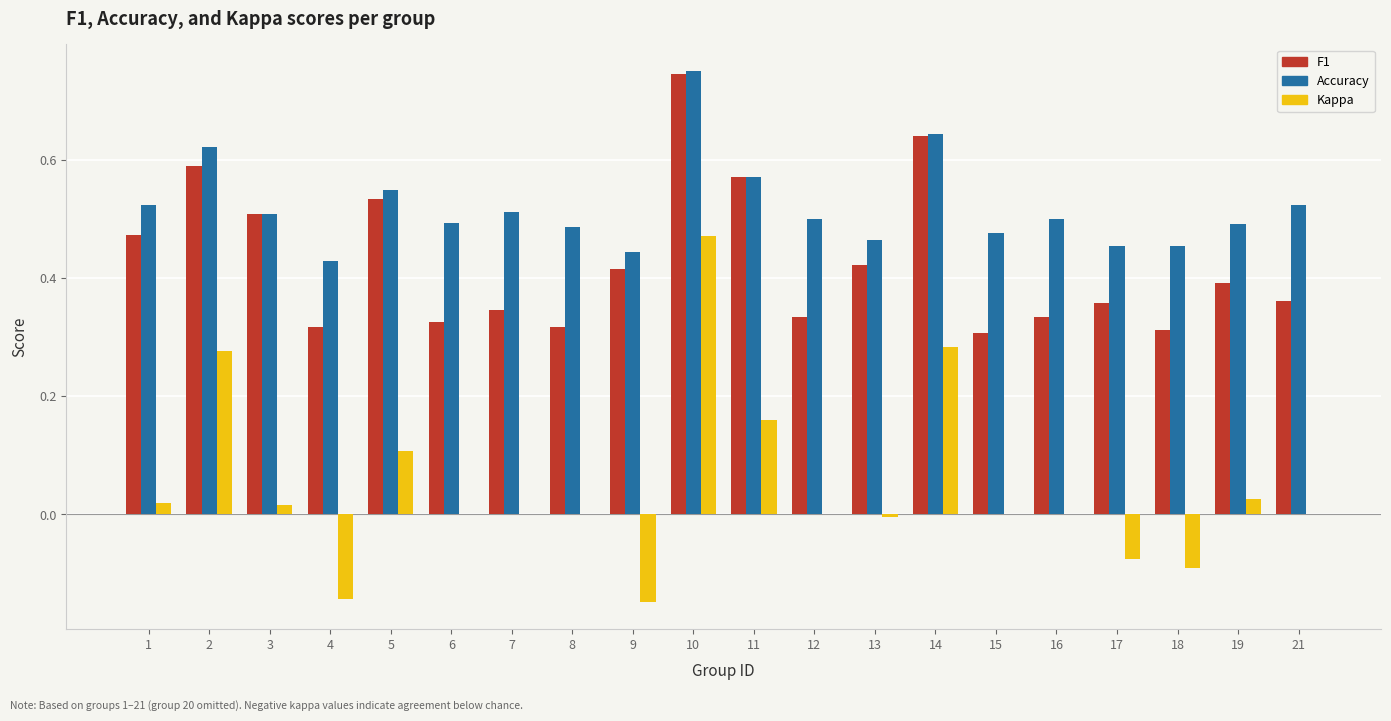

At which category is the sum across all series the highest?

10